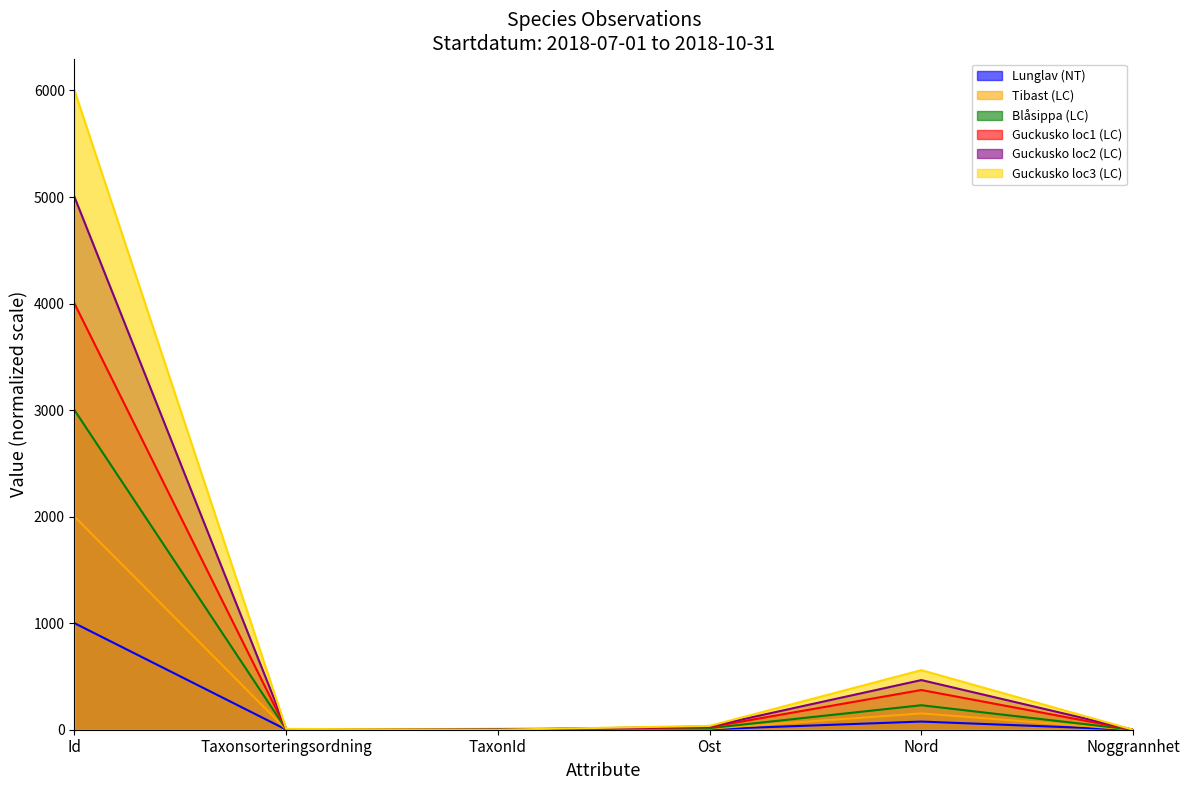

True or false: Guckusko loc2 (LC) has more than 1 points higher than both neighbors.

False